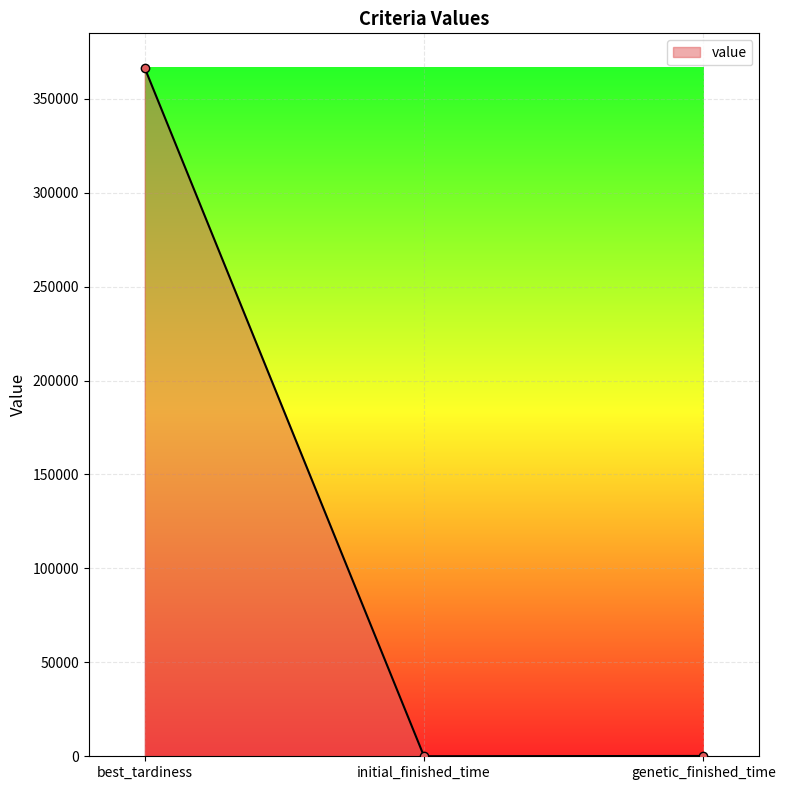

What is the change in value from best_tardiness to genetic_finished_time?

-366288.4